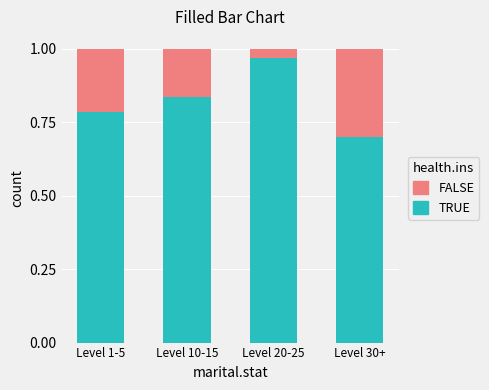

Which category has the lowest value in the TRUE series?

Level 30+